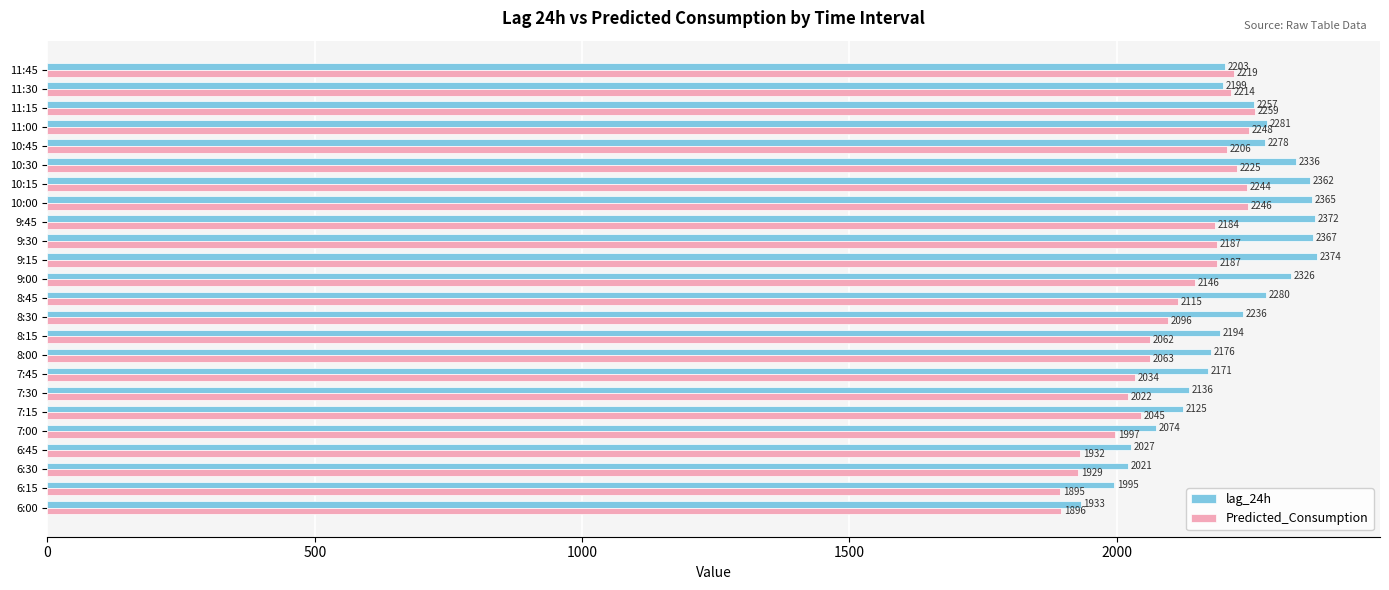

Where is lag_24h nearest to the value 2153?

7:30